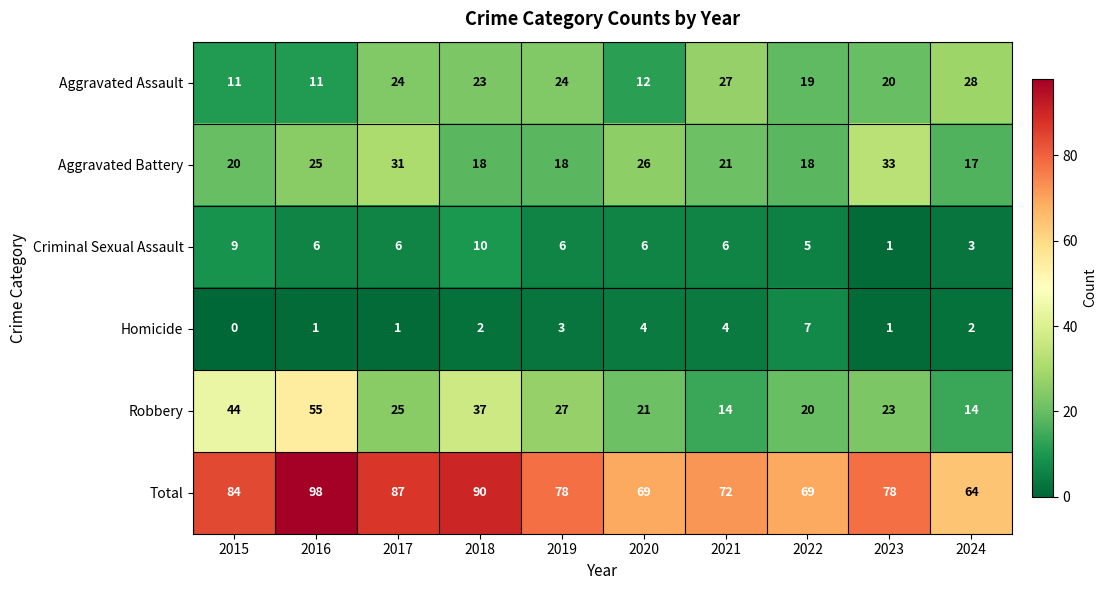

At which label does Robbery first exceed 25?

2015